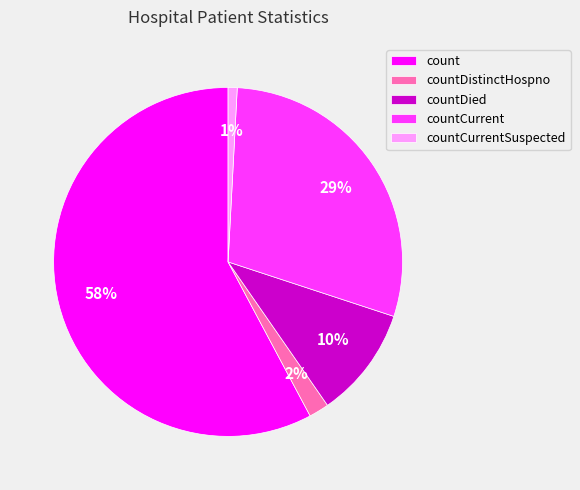

Which category has the smallest portion of the pie?

countCurrentSuspected